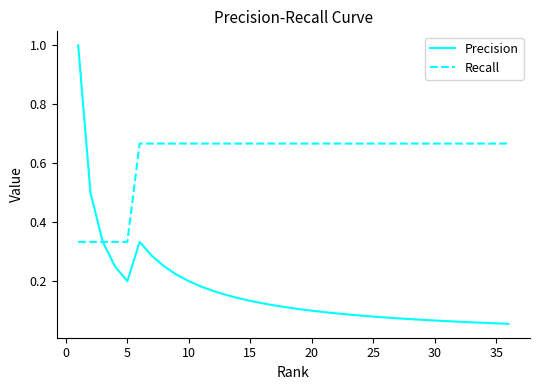

Which series has the largest total across all categories?

Recall